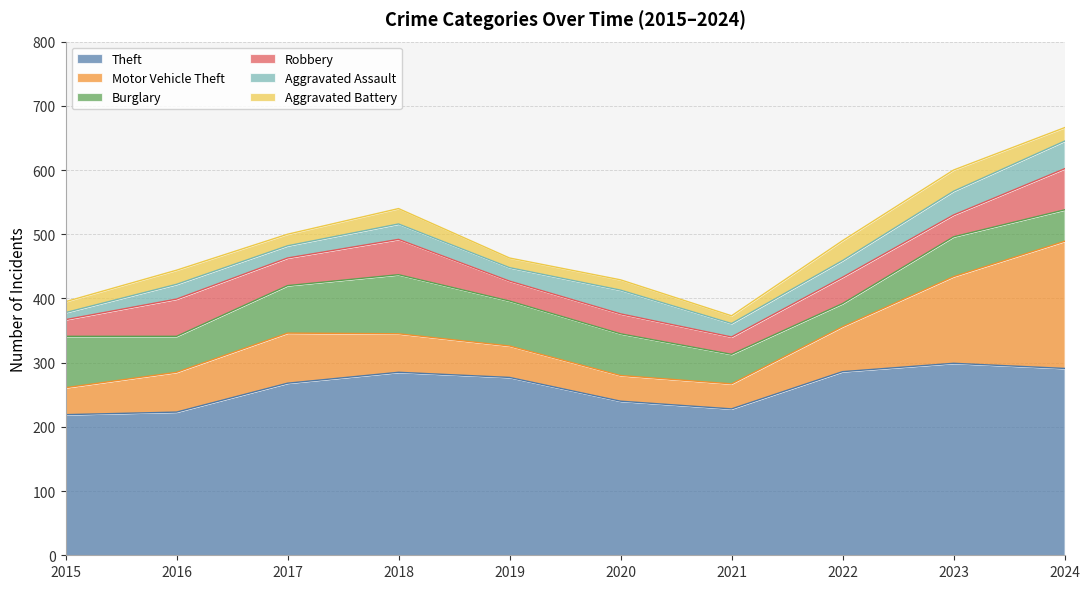

What are all the series names shown in the legend?

Theft, Motor Vehicle Theft, Burglary, Robbery, Aggravated Assault, Aggravated Battery